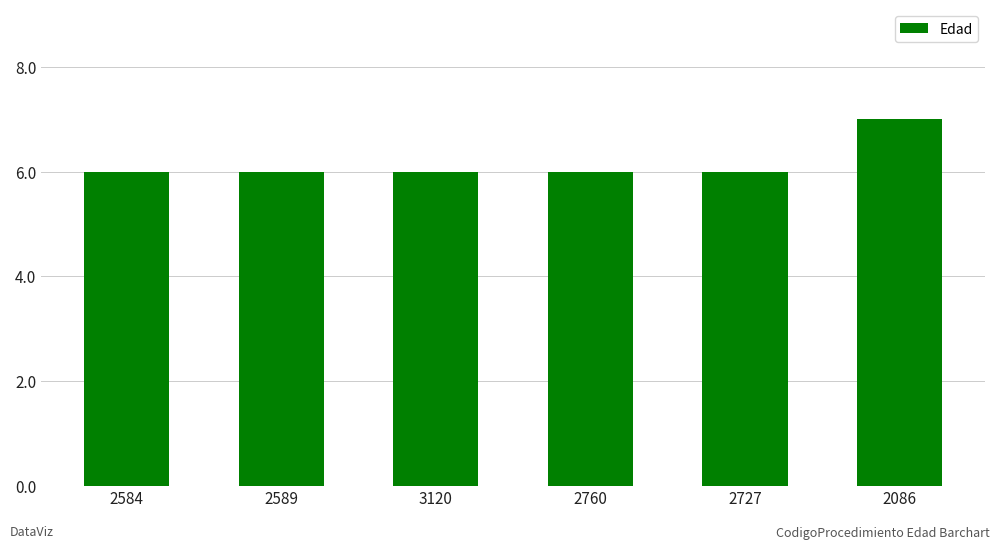

Reading right to left, extract all data points from this chart.

7	6	6	6	6	6